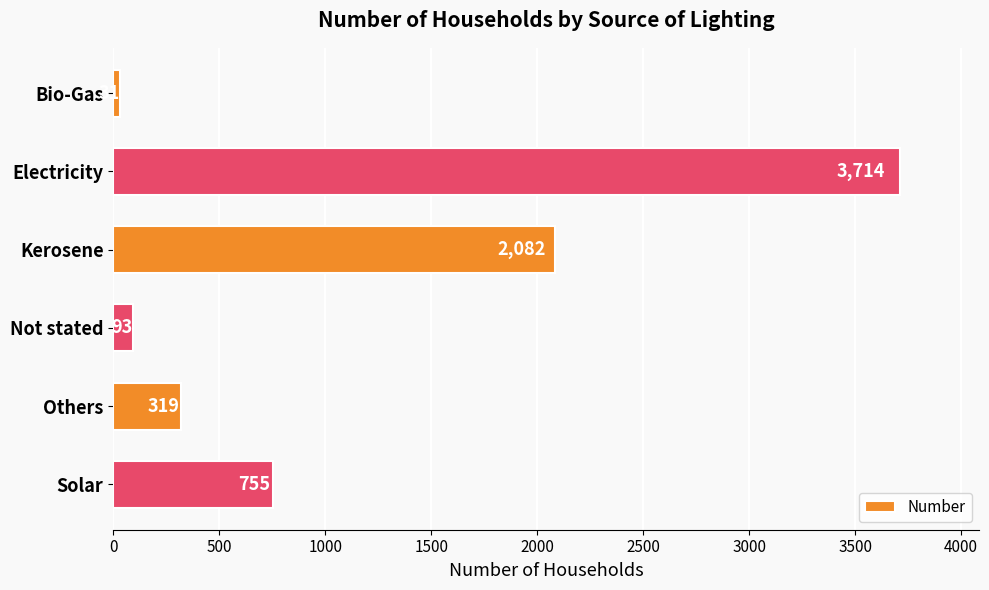

The chart shows a value of 2082 at Kerosene. True or false?

True